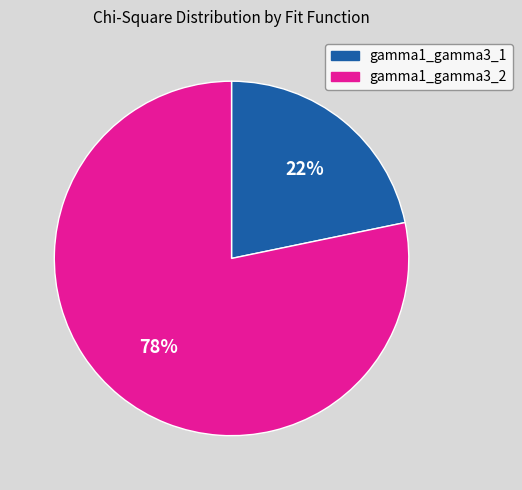

Do gamma1_gamma3_2 and gamma1_gamma3_1 together represent more than half of the pie?

Yes